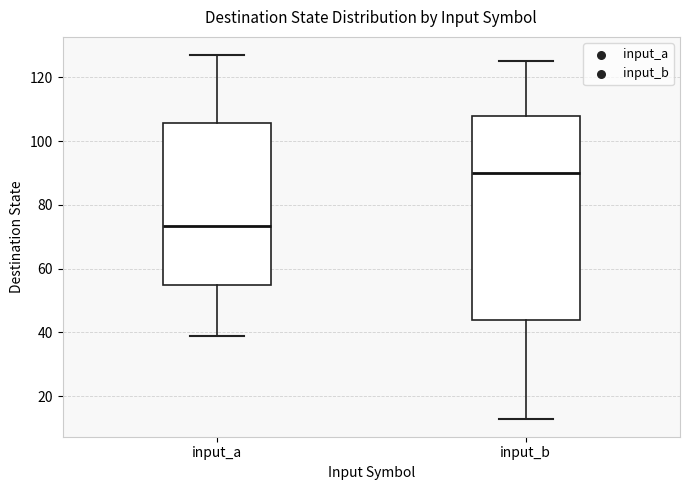

Which box is the tallest, from its lower edge to its upper edge?

input_b